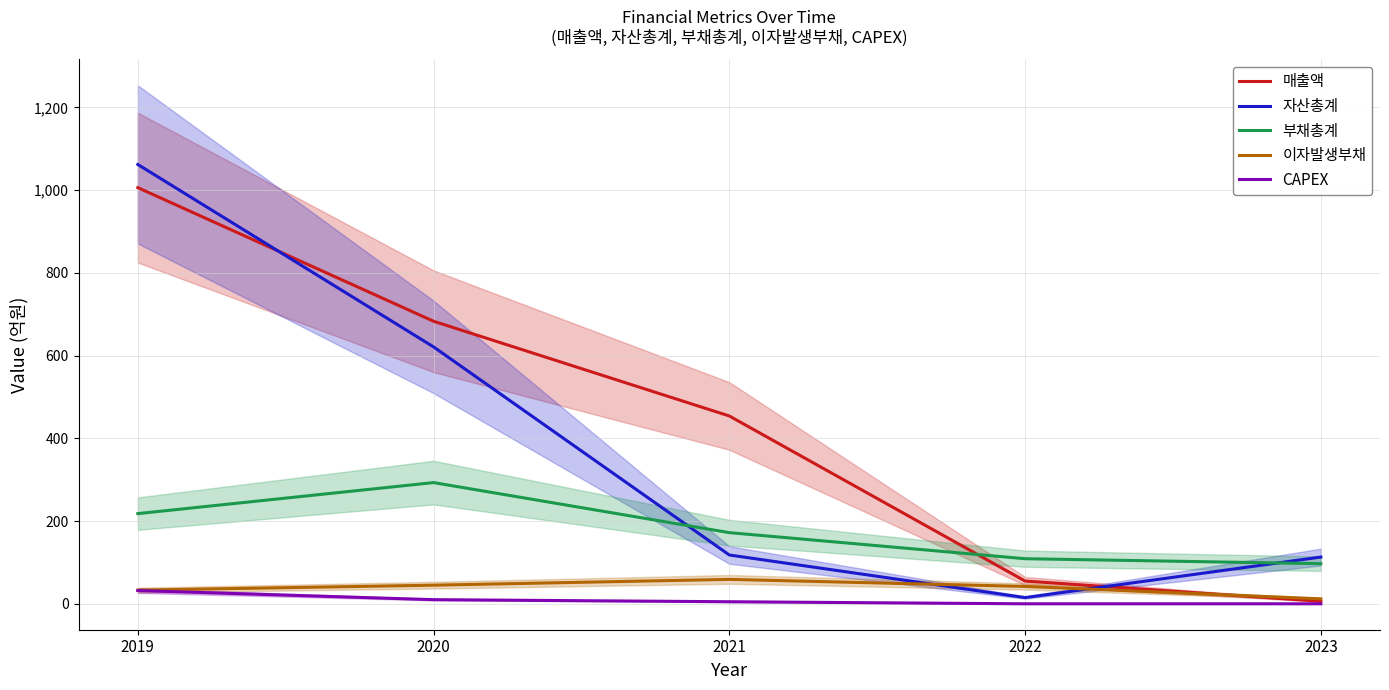

How many CAPEX values are between 0 and 10?

4